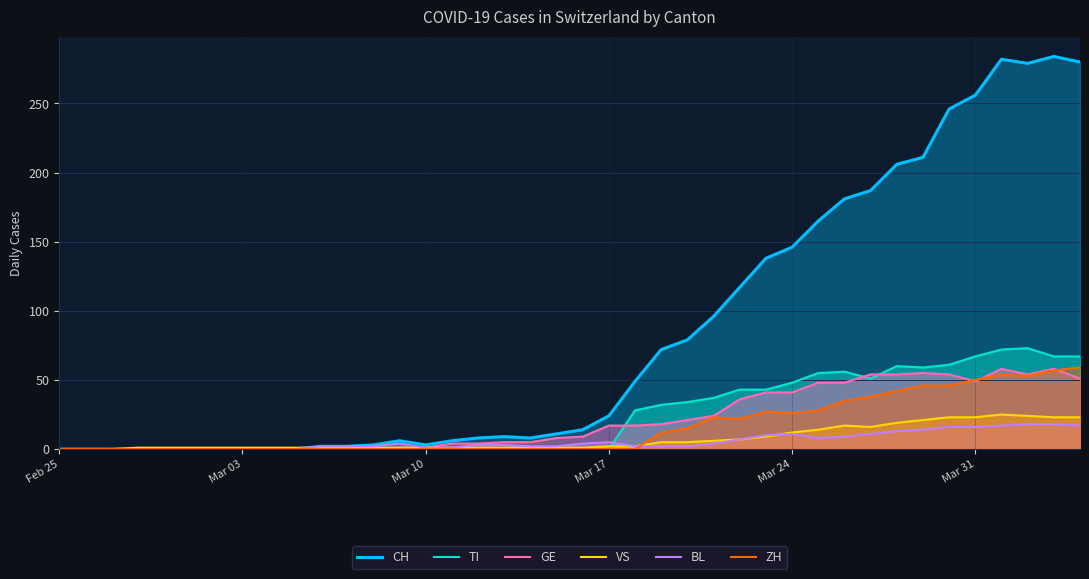

What is the difference between the maximum and minimum values in the ZH series?

59